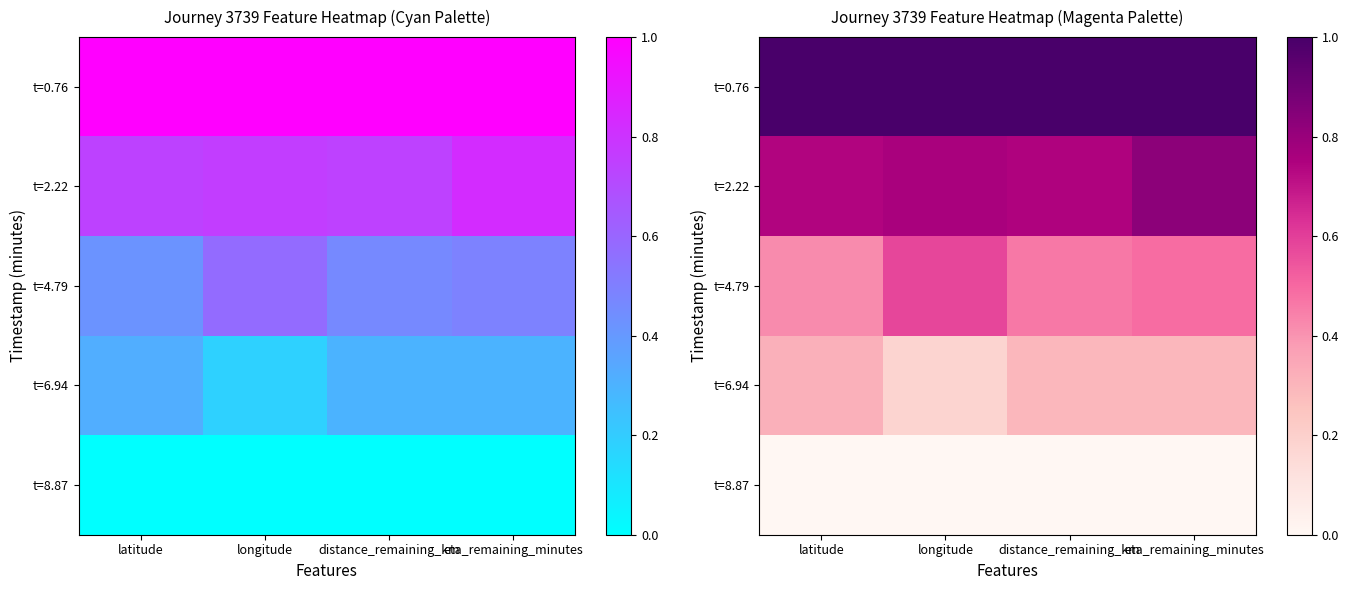

List the series in order of their overall mean, highest first.

t=0.76, t=2.22, t=4.79, t=6.94, t=8.87